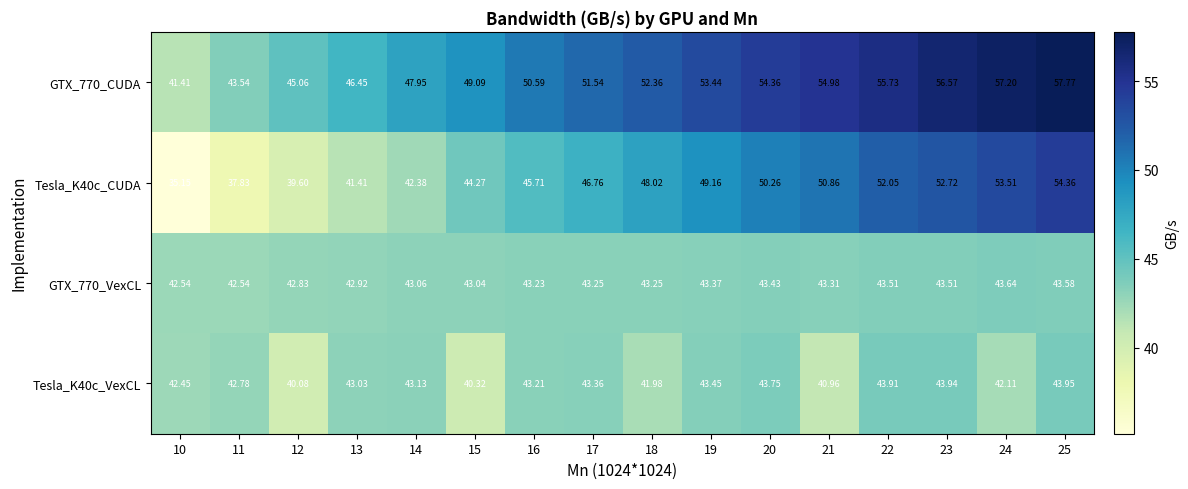

Rank the series by their maximum value, from highest to lowest.

GTX_770_CUDA, Tesla_K40c_CUDA, Tesla_K40c_VexCL, GTX_770_VexCL